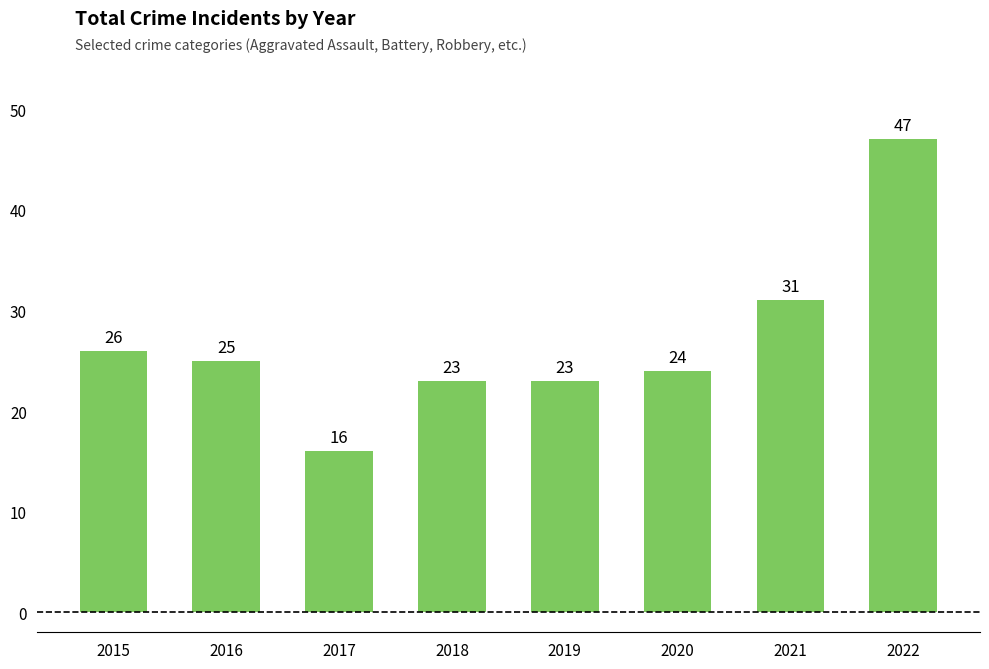

What is the sum of the values at 2016 and 2022?

72